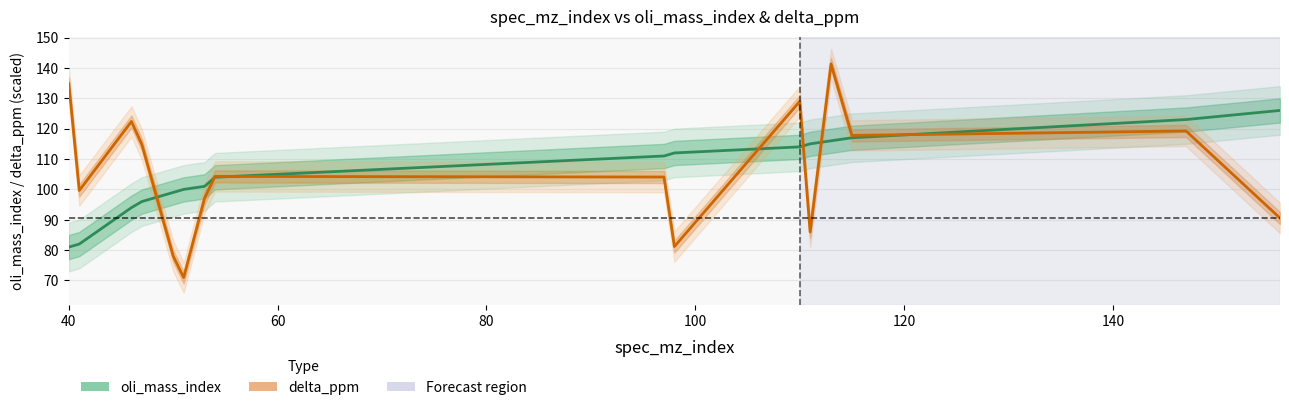

How many interior local peaks does the delta_ppm series have?

5